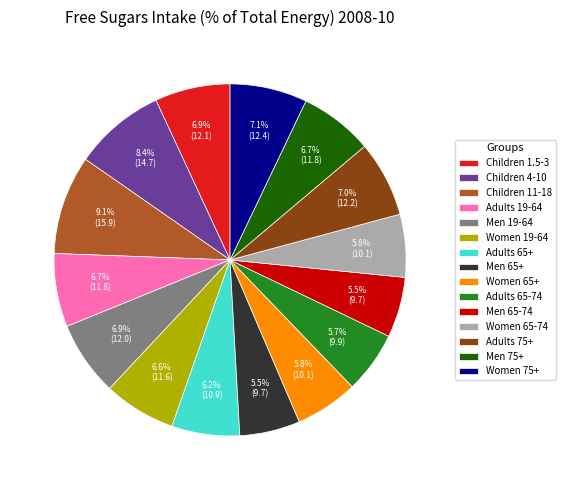

Count the number of slices in the pie.

15